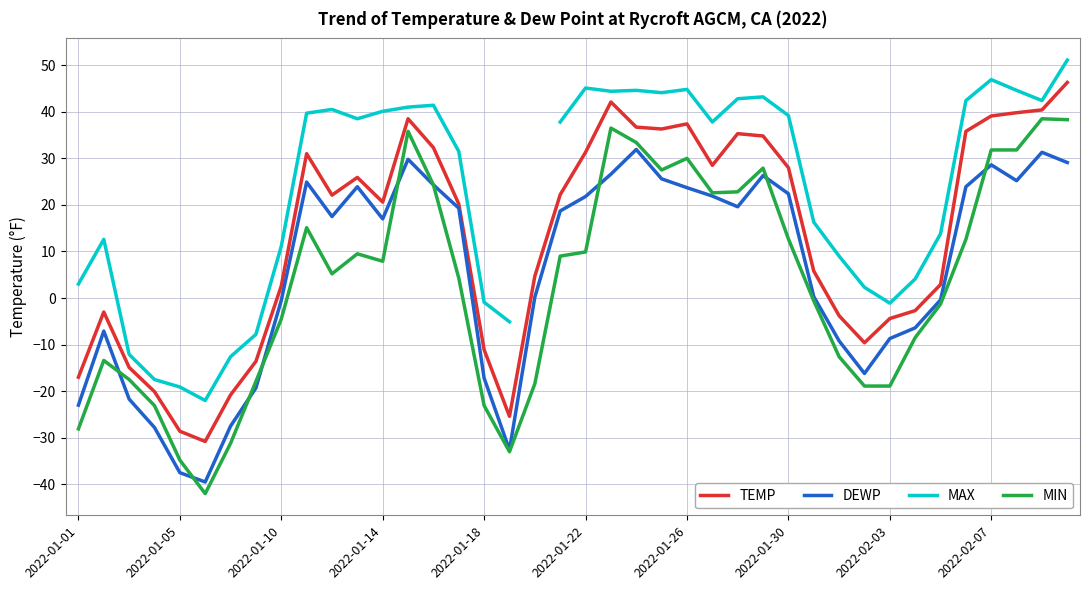

Which has a higher value, 35 or 17?

35